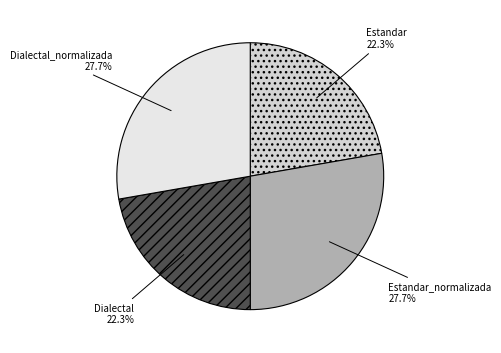

Approximately how many times larger is the value at Estandar compared to Dialectal?

1.0